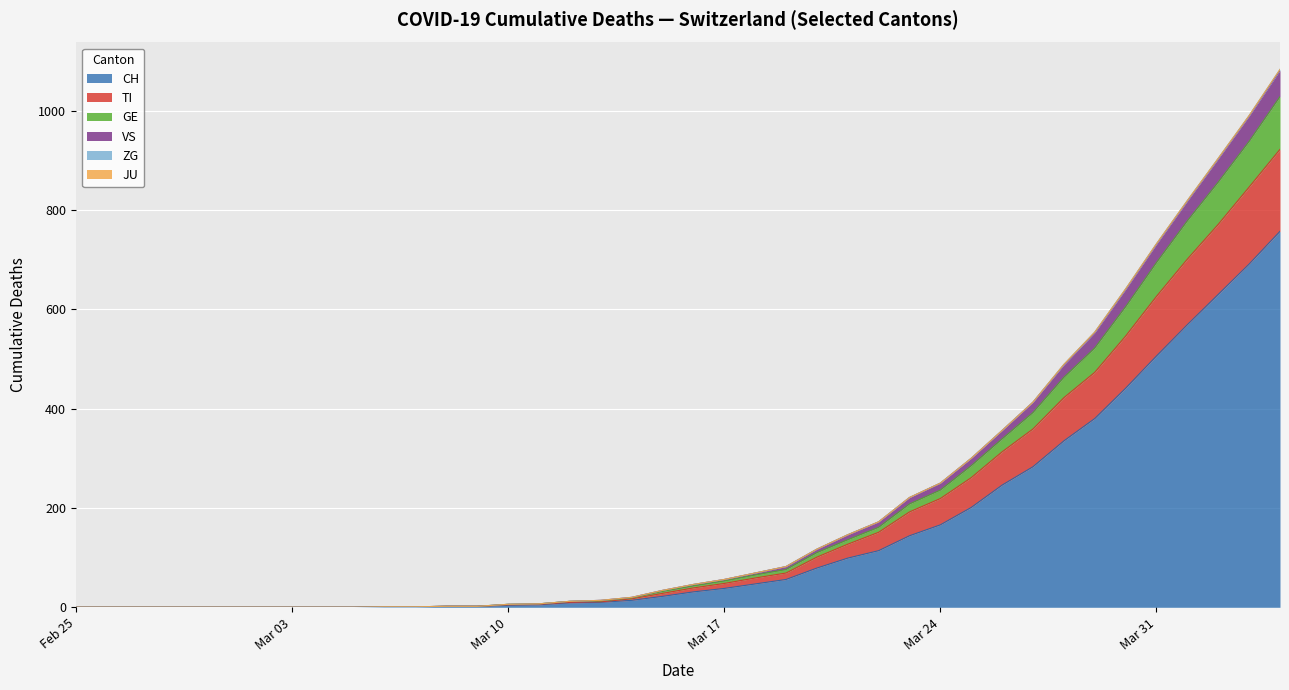

What is the maximum value for CH?

757